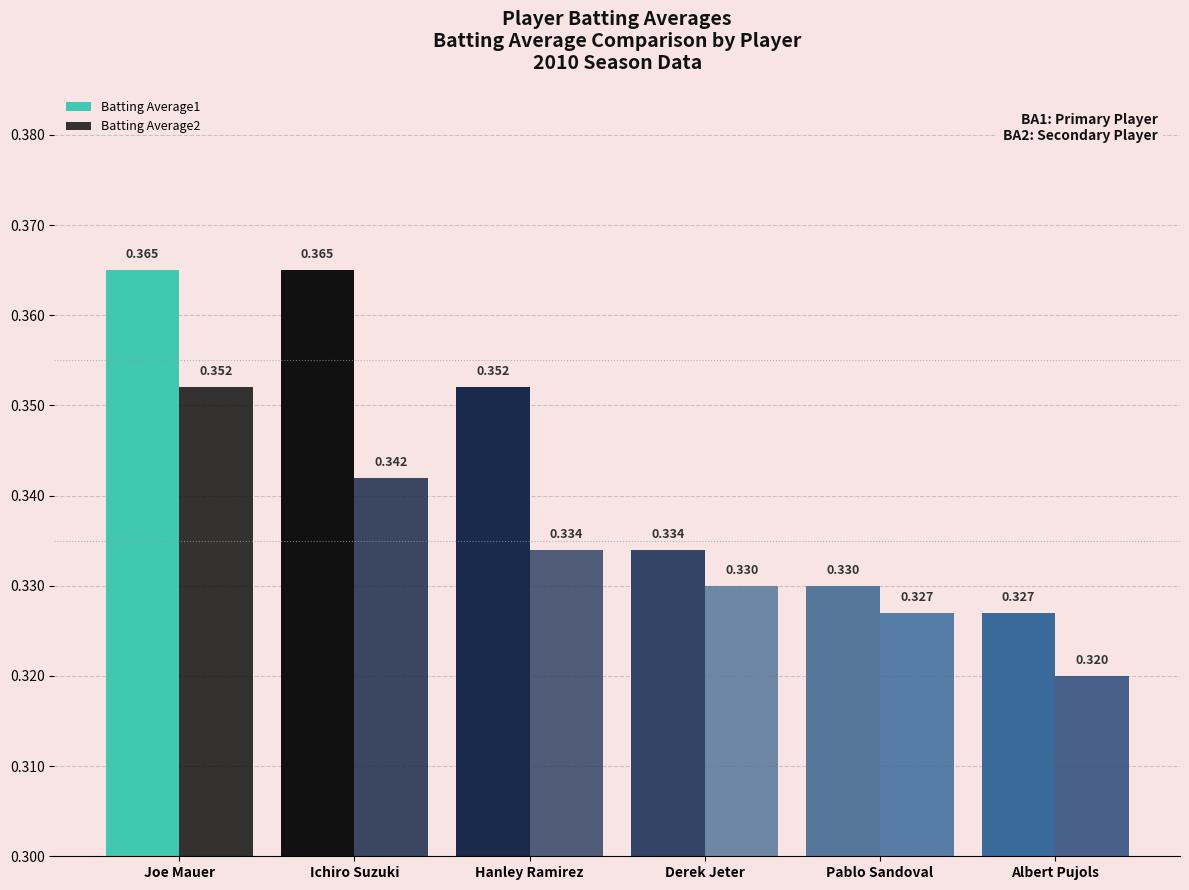

Between Albert Pujols and Derek Jeter, which is larger?

Derek Jeter